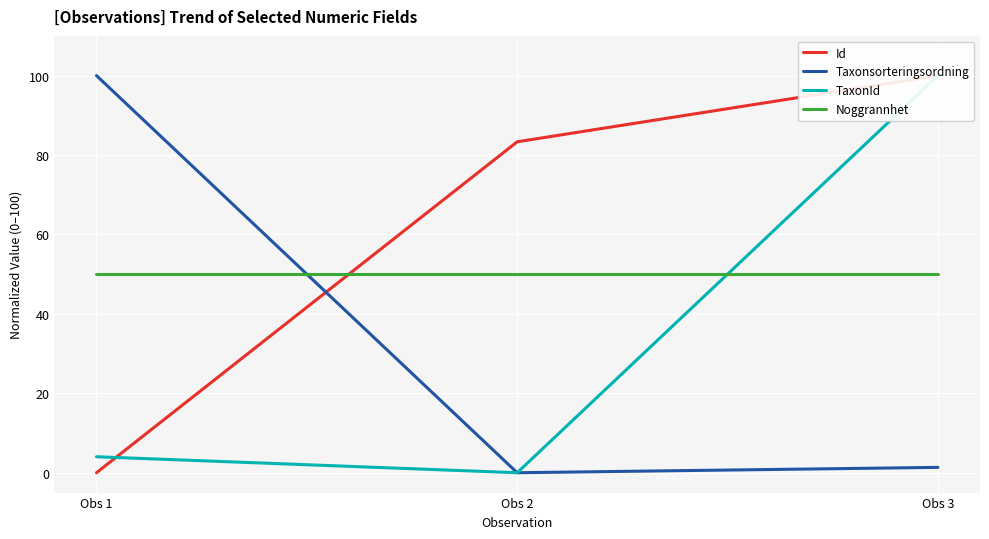

Reading left to right, extract all data points from this chart.

Id: Obs 1=0.0	Obs 2=83.3	Obs 3=100.0
Taxonsorteringsordning: Obs 1=100.0	Obs 2=0.0	Obs 3=1.3
TaxonId: Obs 1=4.0	Obs 2=0.0	Obs 3=100.0
Noggrannhet: Obs 1=50.0	Obs 2=50.0	Obs 3=50.0